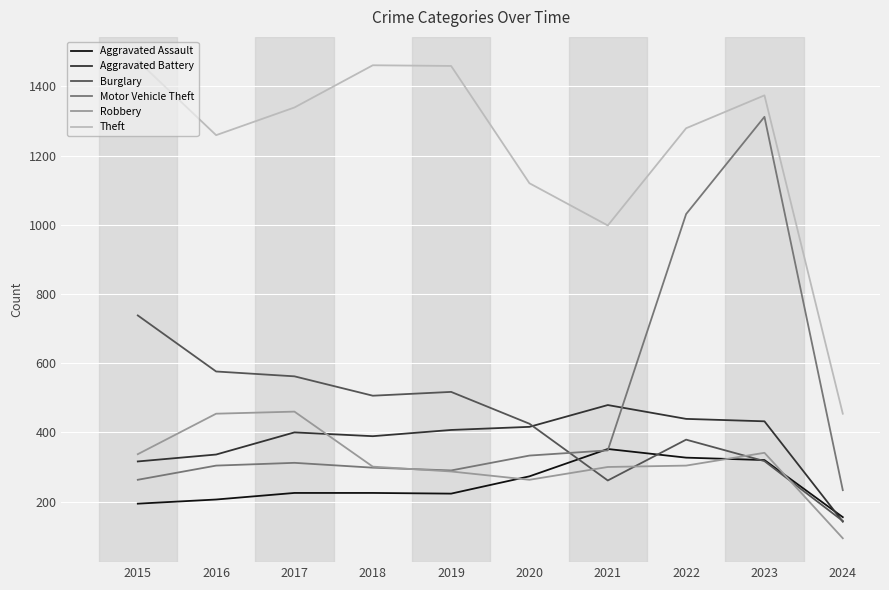

What is the maximum value shown in the chart?

1474